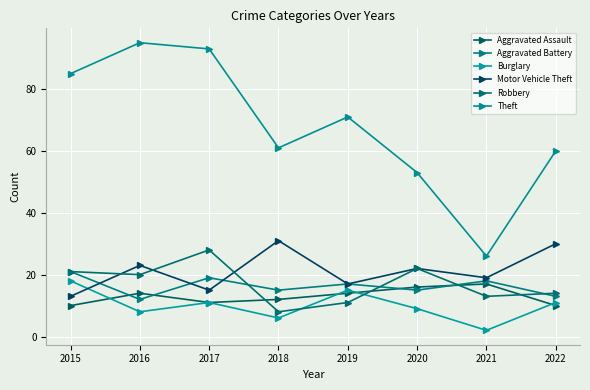

How many interior local peaks does the Burglary series have?

2